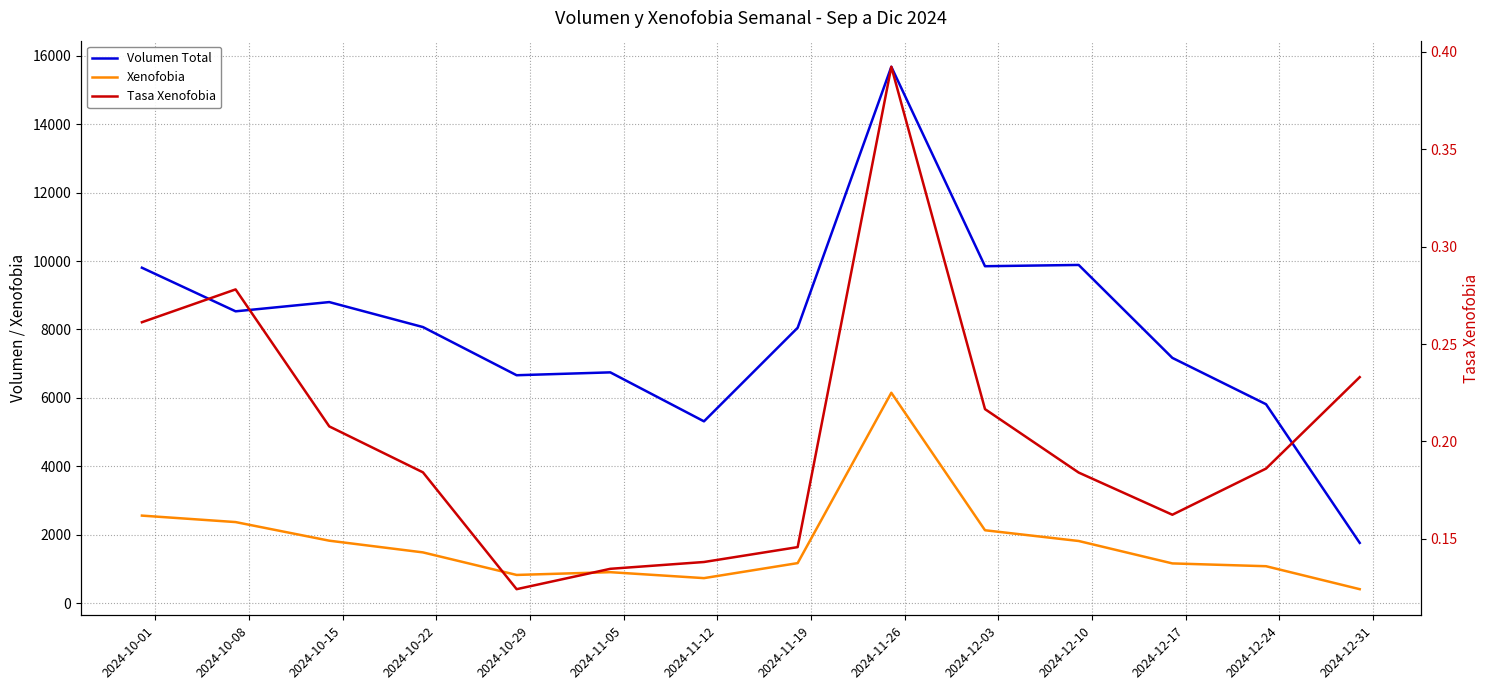

How many Tasa Xenofobia values are between 0 and 1?

14